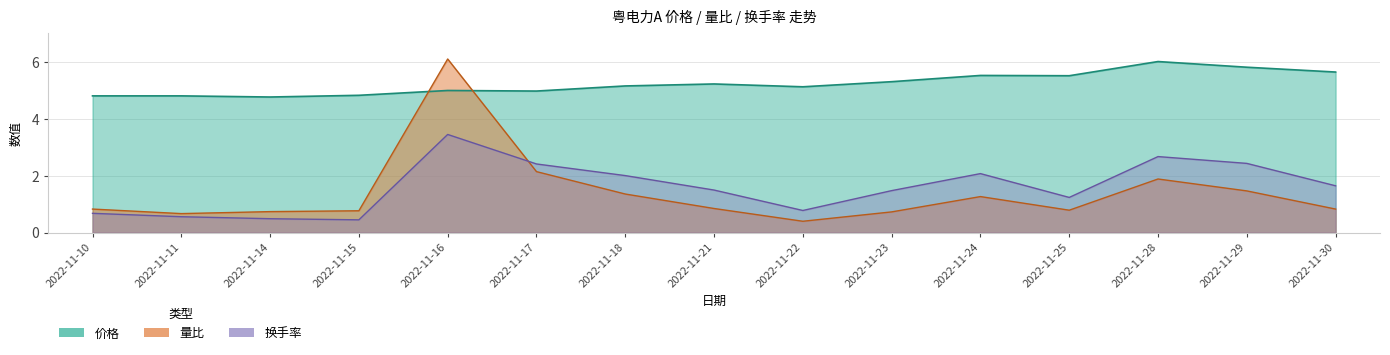

Which series has the widest spread of values?

量比